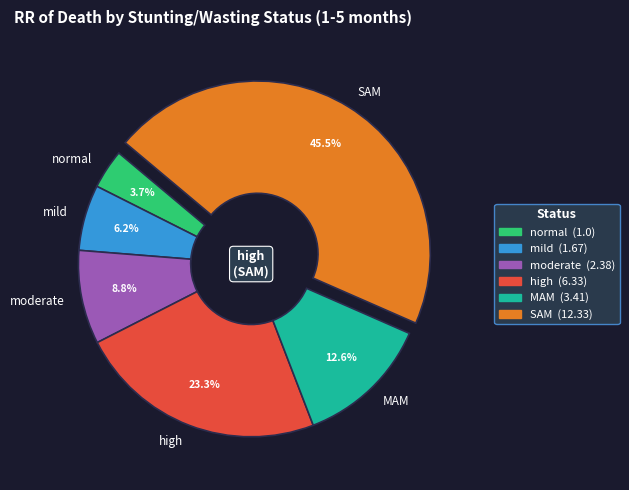

What is the largest slice in the pie chart?

SAM